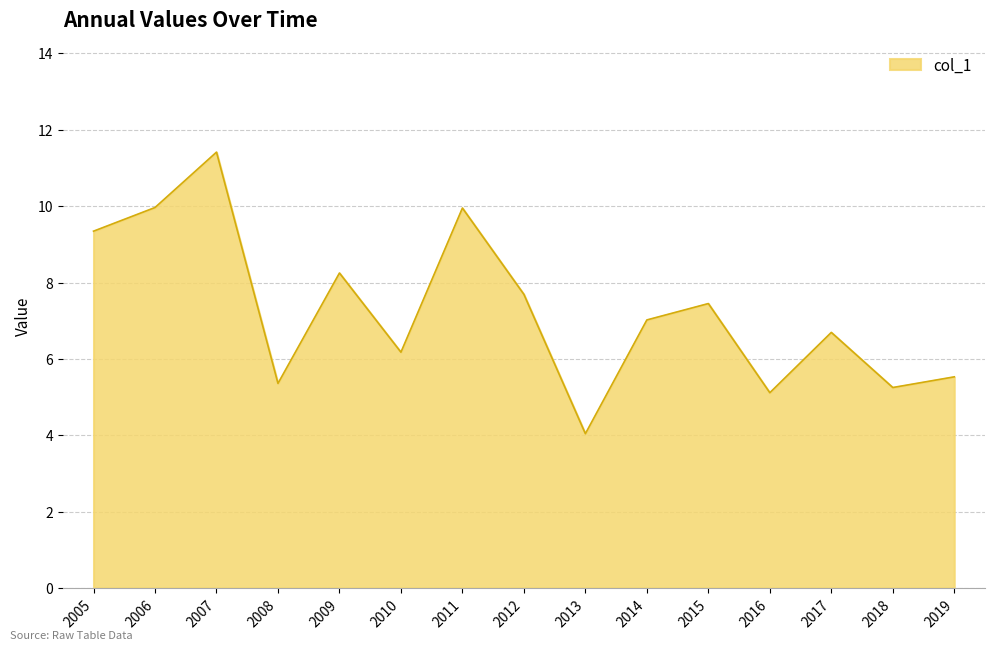

Count the number of data series in this chart.

1